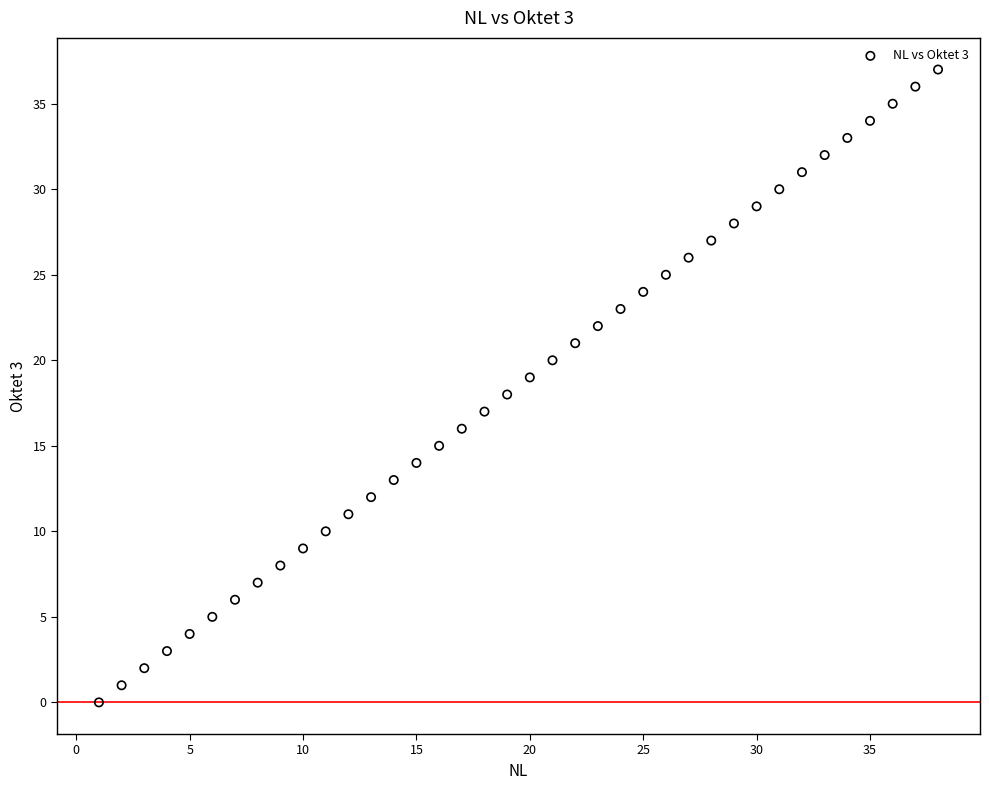

What is the range of Y values (max minus min)?

37